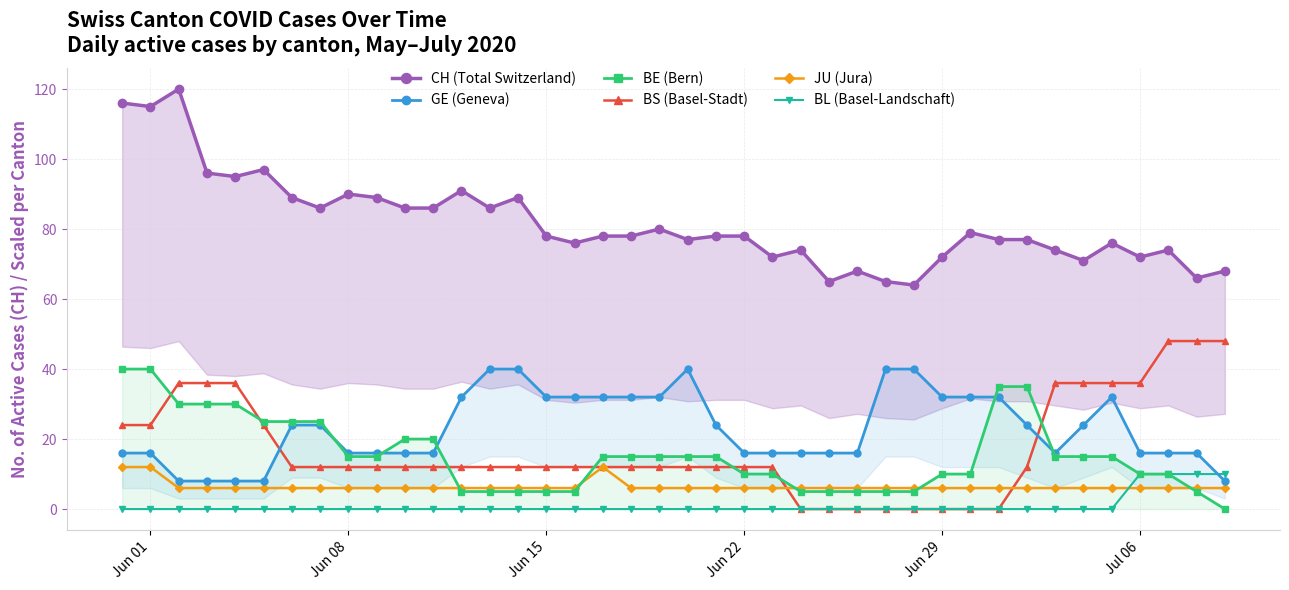

True or false: JU (Jura) and GE (Geneva) cross at least once.

False